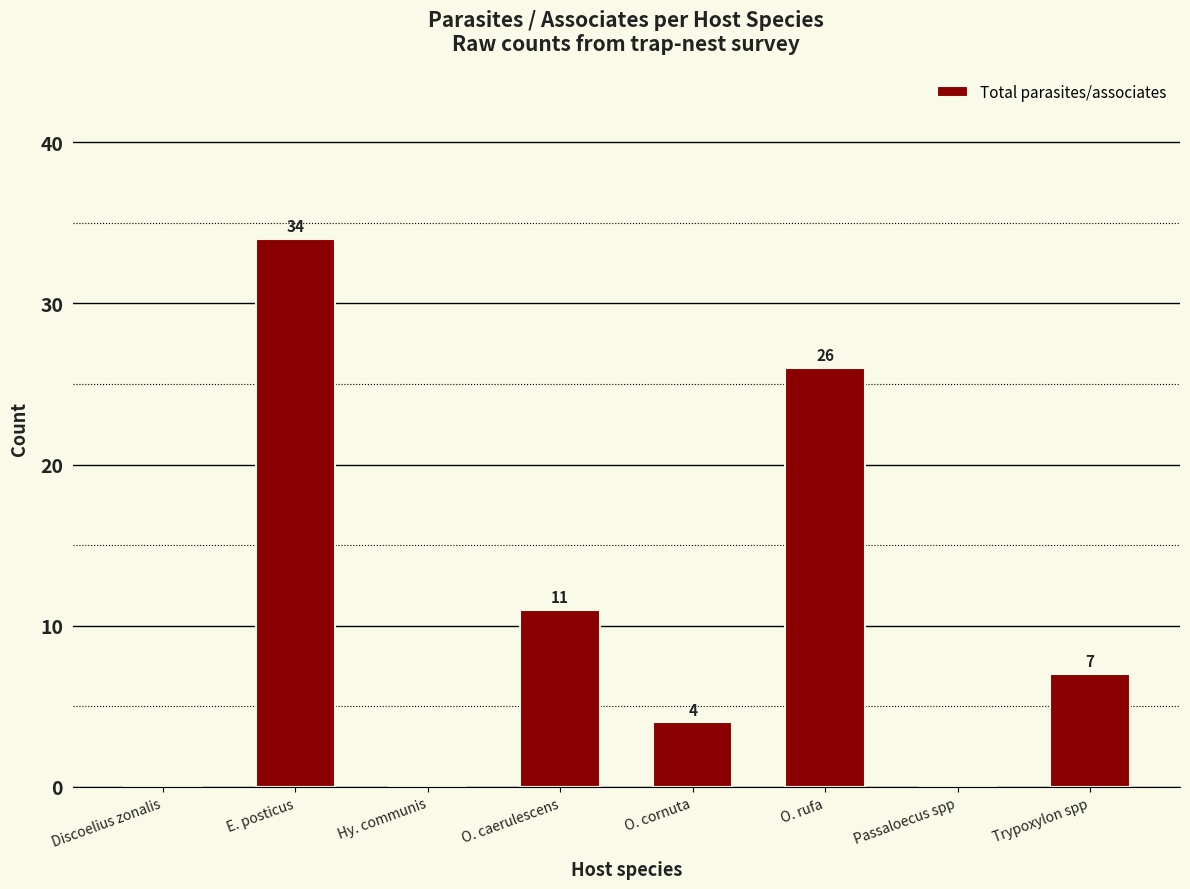

The value at Passaloecus spp is 0. True or false?

True